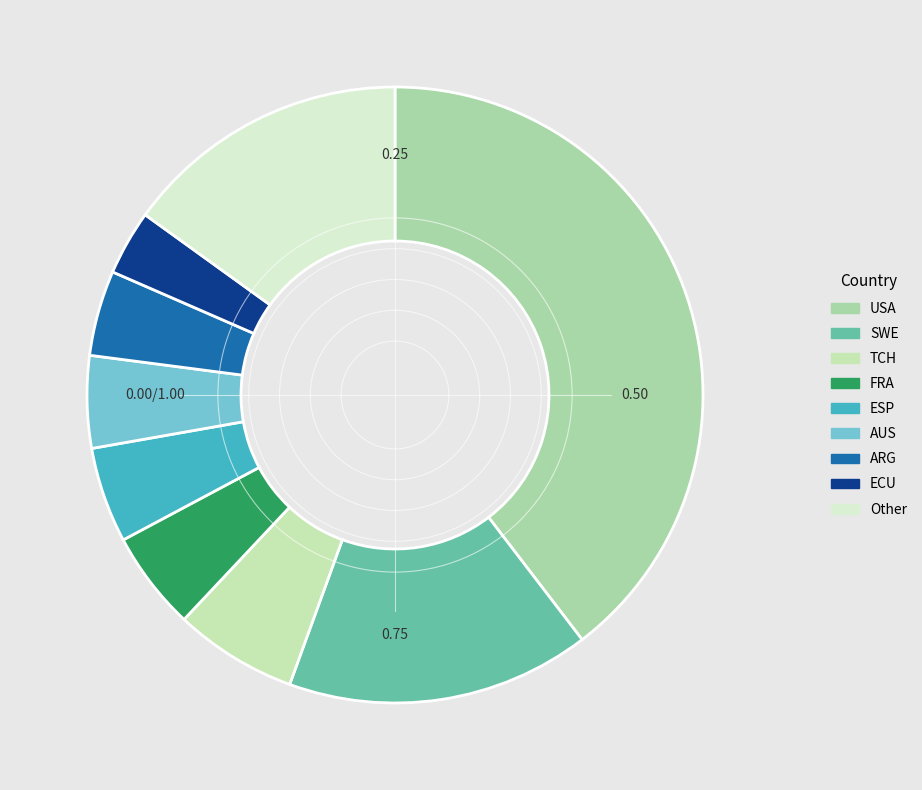

Does FRA represent more than half of the total?

No